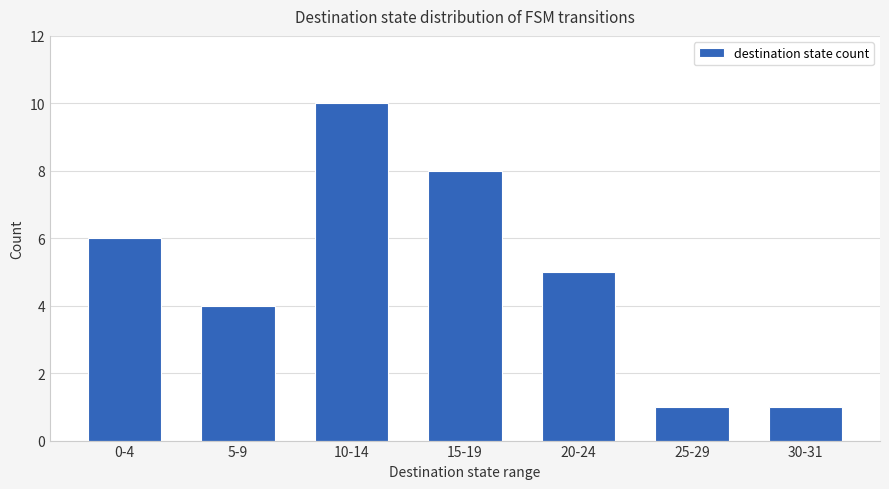

What is the label of the 7th bar from the right?

0-4